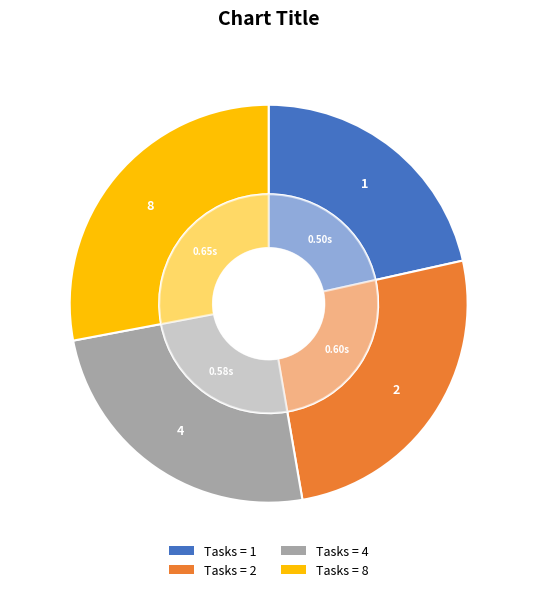

To the nearest percent, what is the average slice percentage?

25%